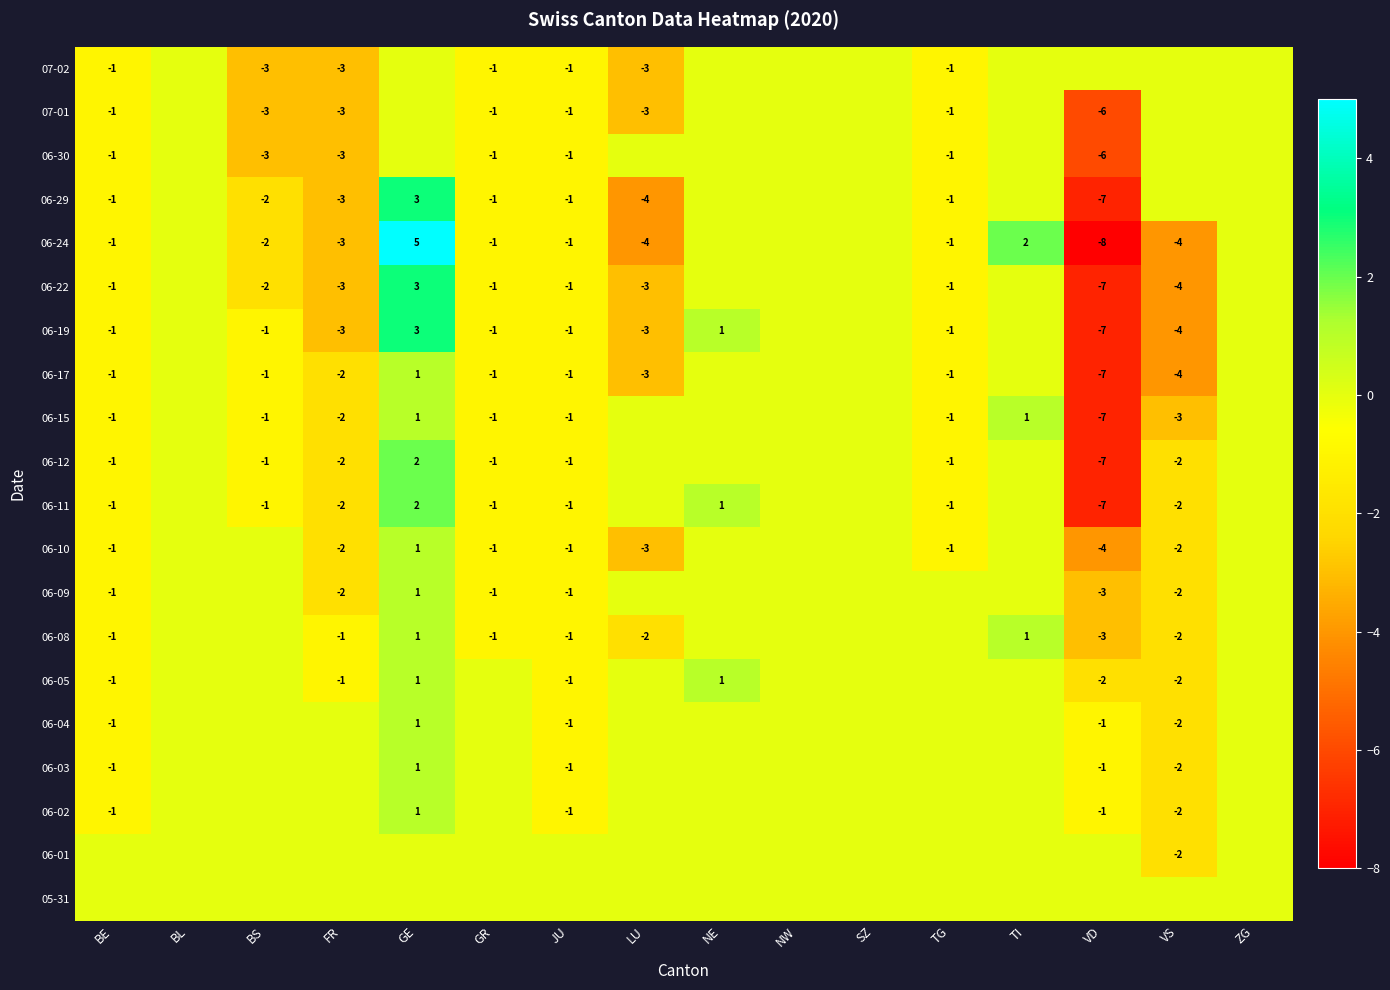

The 06-03 series shows 1 at GE. True or false?

True